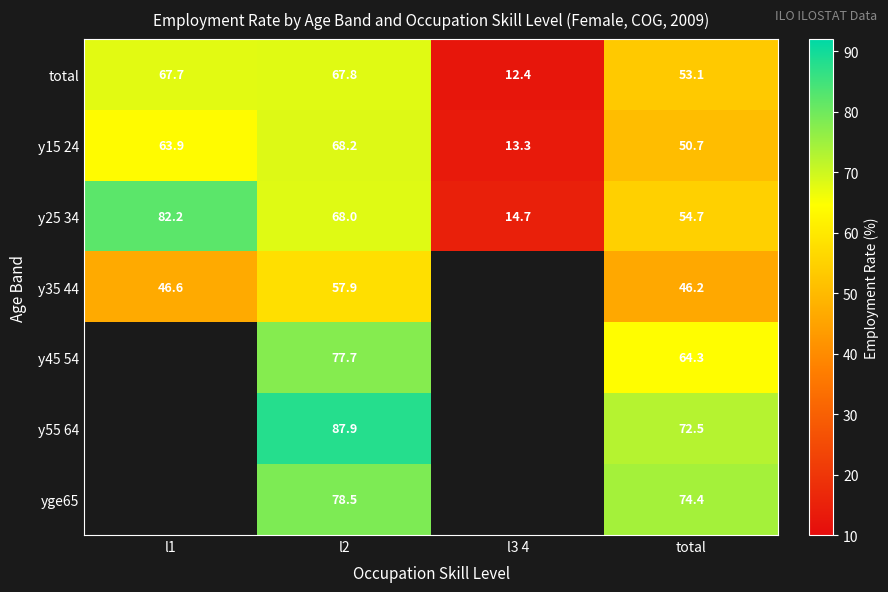

Is the value of y15 24 at l3 4 greater than the value of y55 64 at total?

No